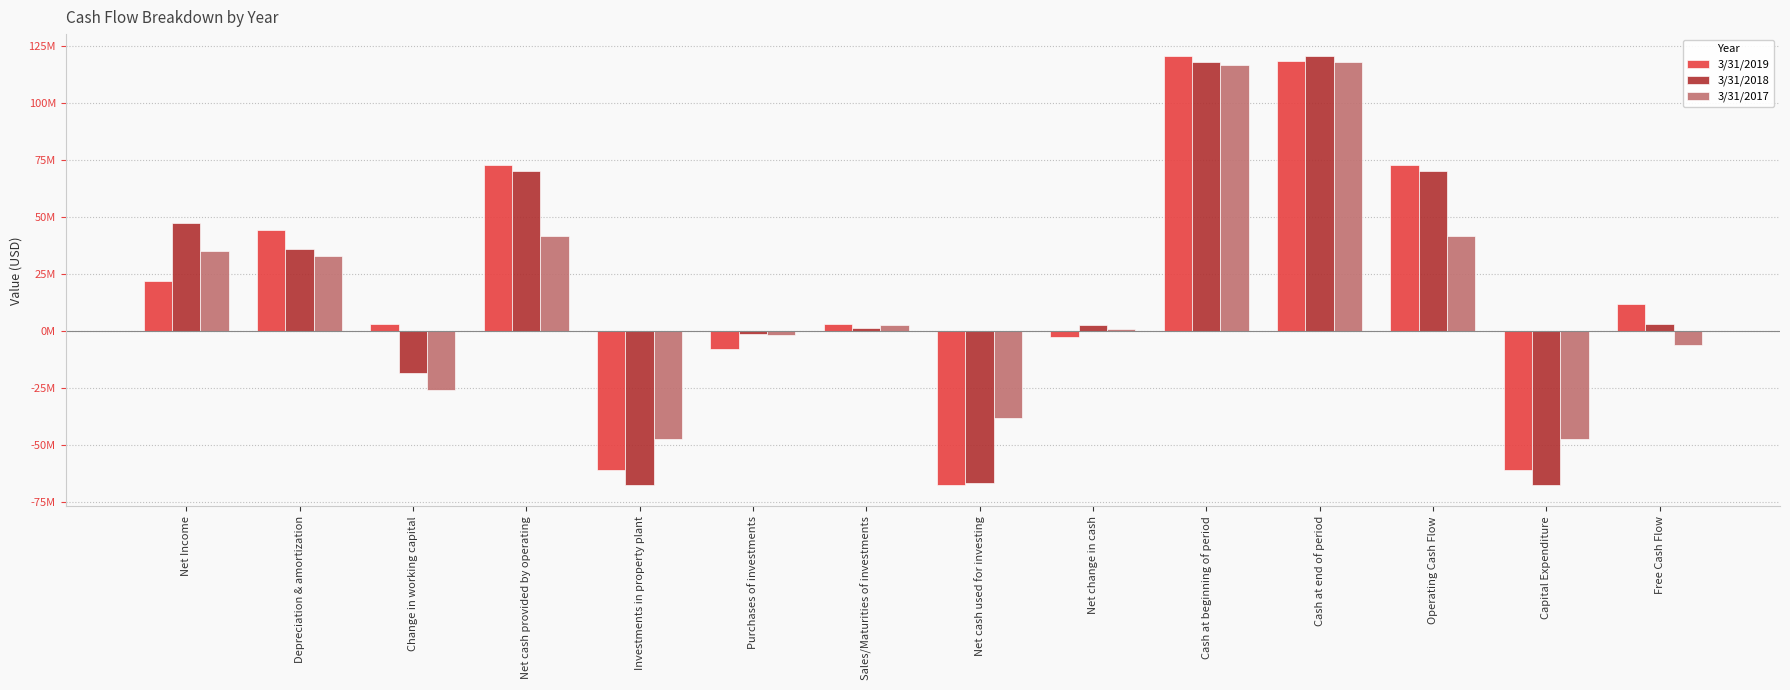

Does the chart contain stacked bars?

No